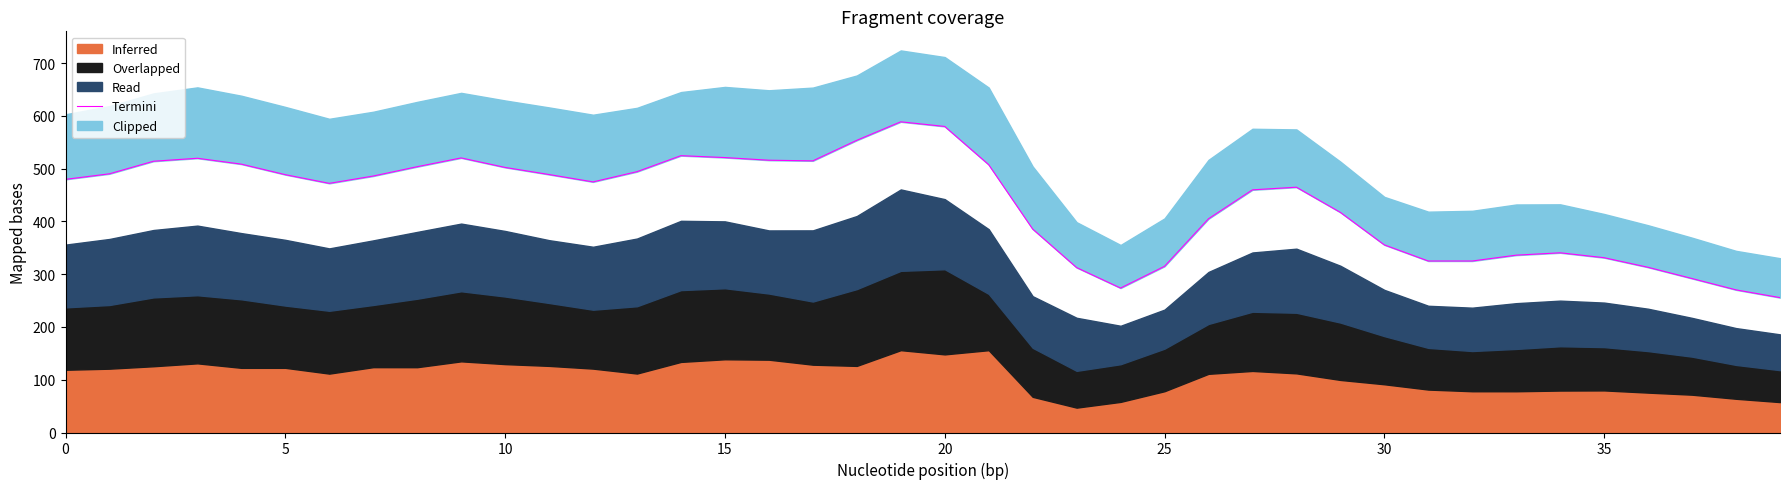

The value at 5 is 490.4. True or false?

True